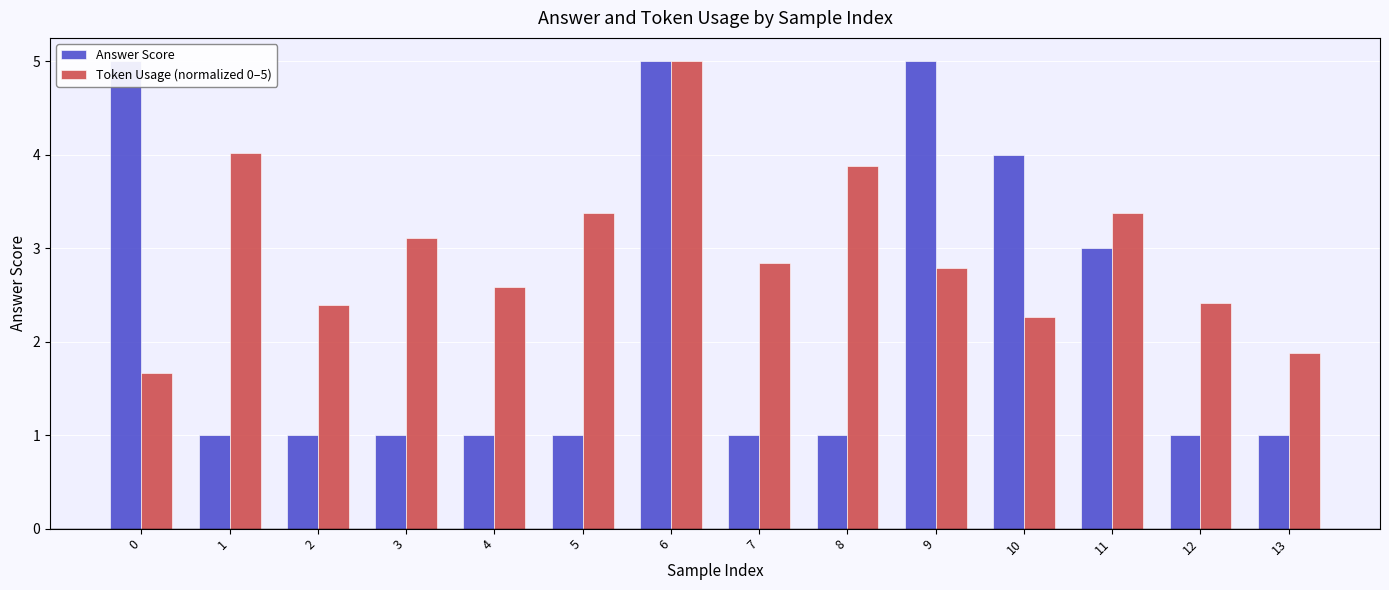

Are the bars grouped side by side (vs. stacked)?

Yes